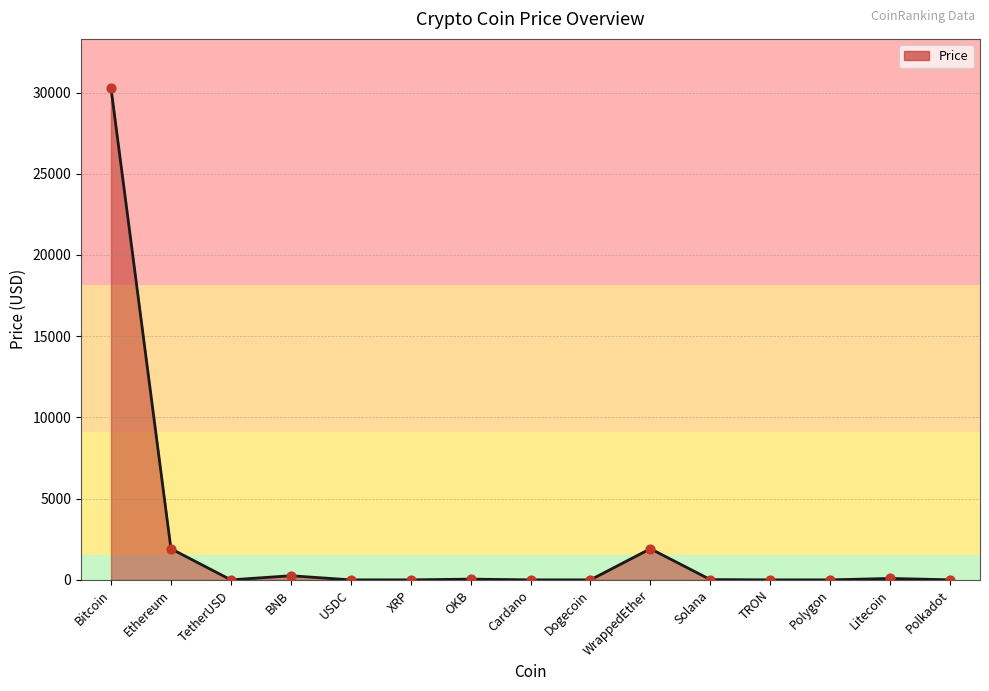

What is the greatest value displayed?

30274.1